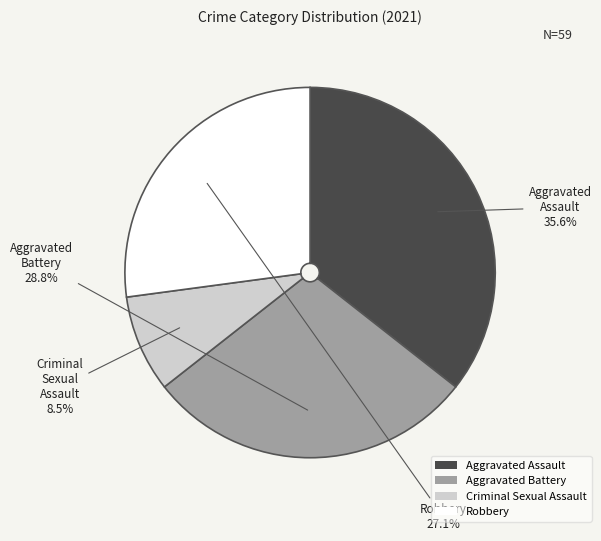

To the nearest percent, what is the difference between the Aggravated Assault and Robbery slice percentages?

8%